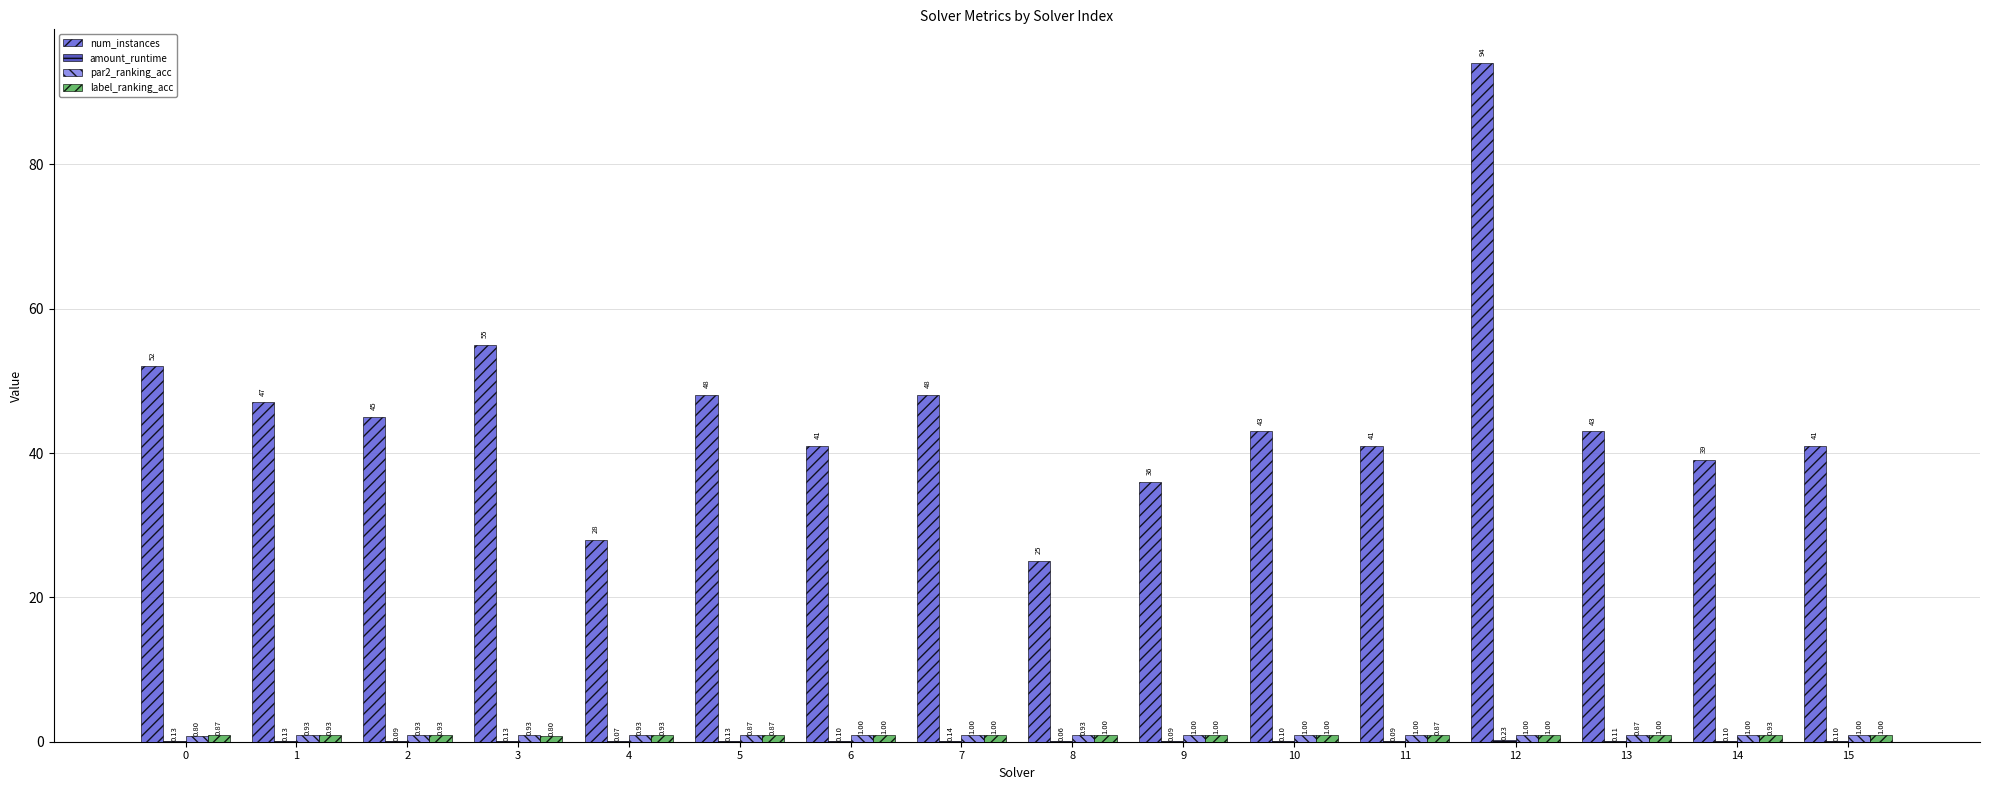

What is the sum of all num_instances values?

726.0